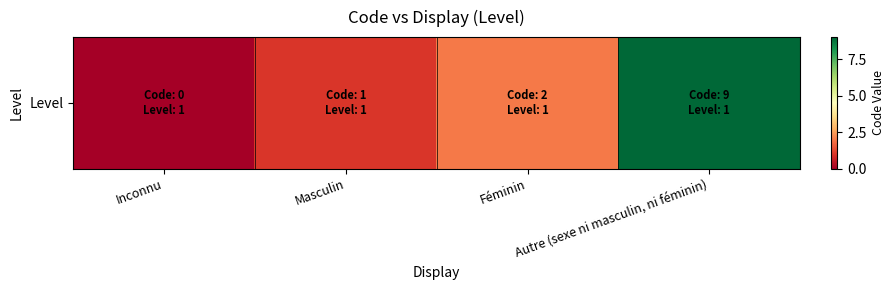

List the labels in order of value, smallest first.

Inconnu, Masculin, Féminin, Autre (sexe ni masculin, ni féminin)